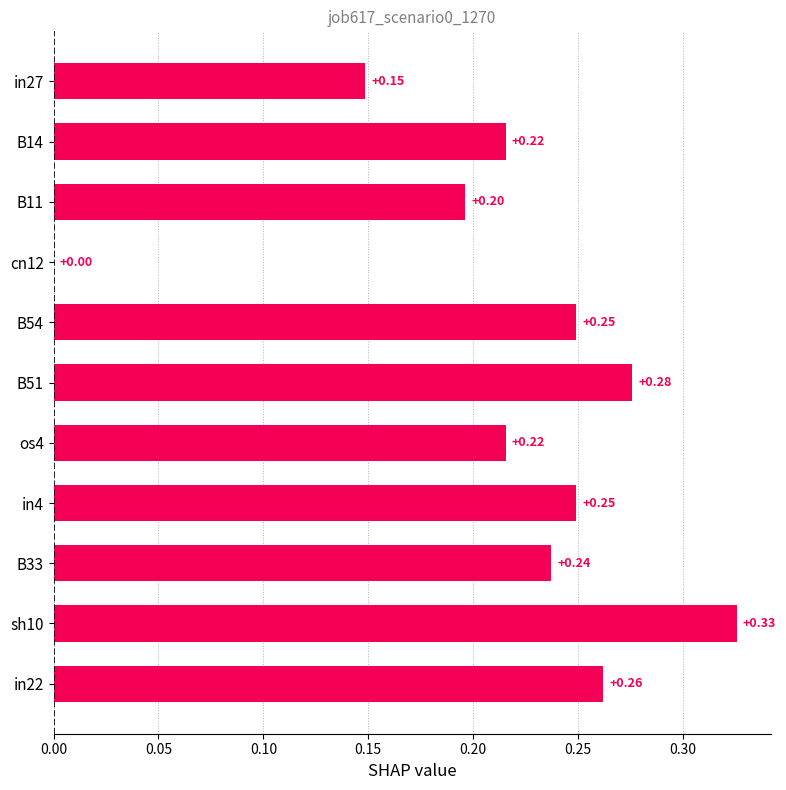

What is the change in value from in27 to os4?

+0.1